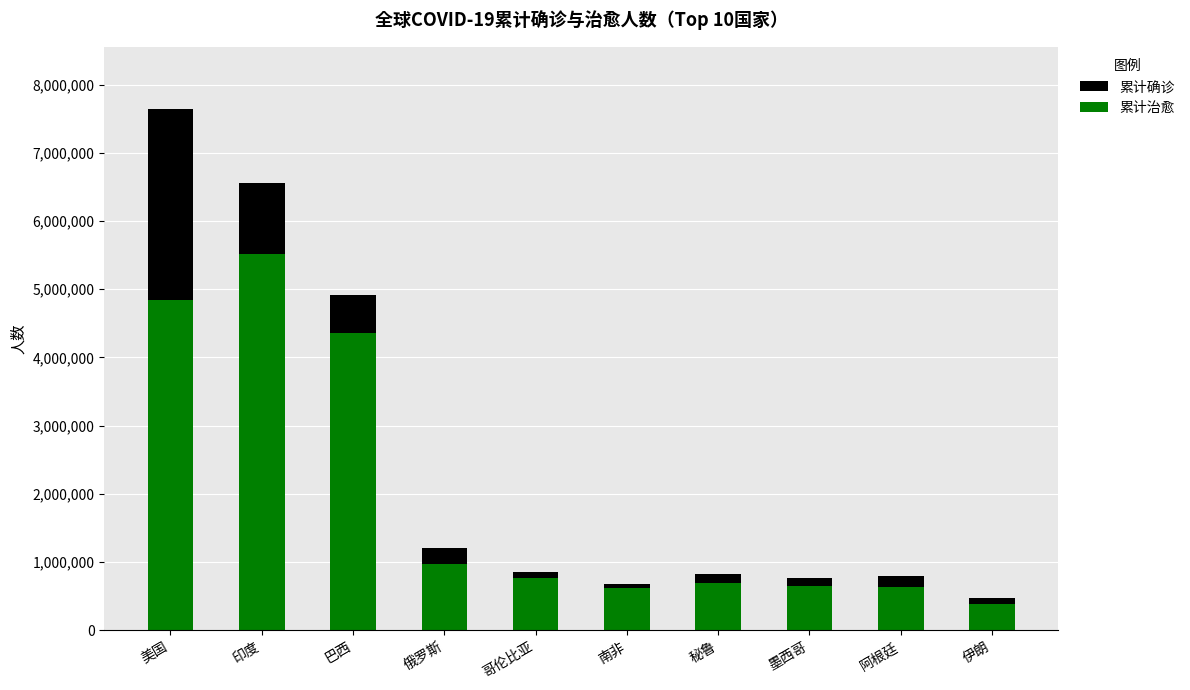

What is the label of the 6th bar from the right?

哥伦比亚